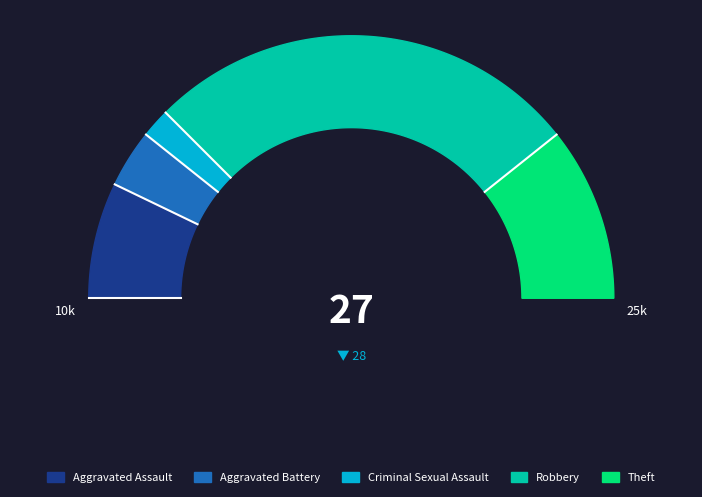

Which category accounts for the majority?

Robbery